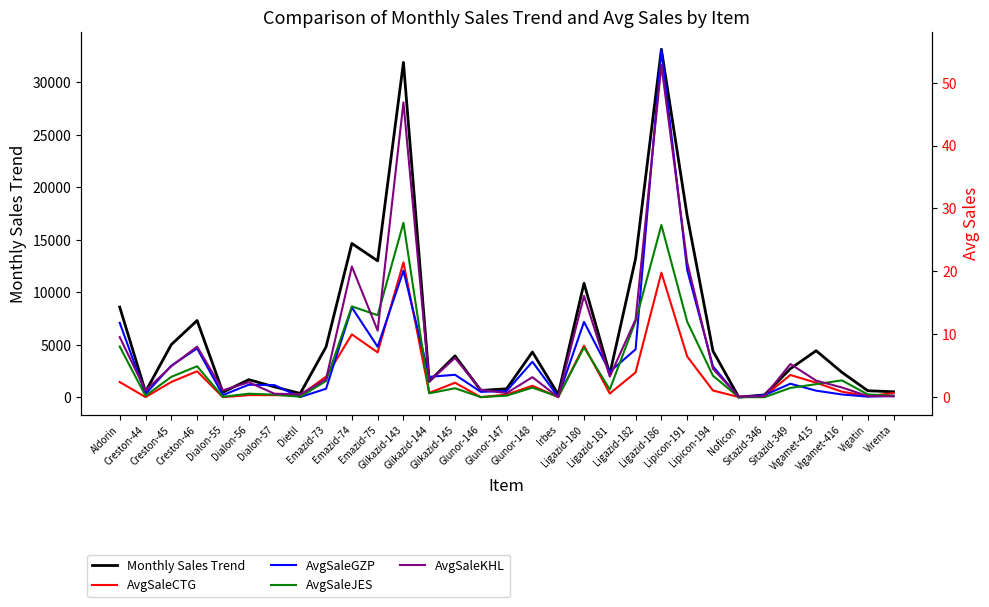

The value of AvgSaleJES at Glunor-148 is 2.0. True or false?

False